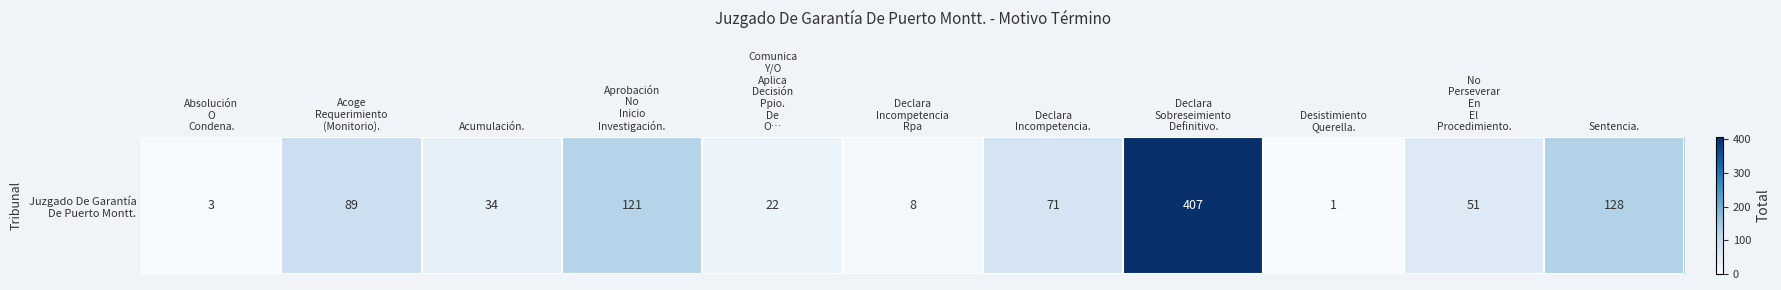

What is the smallest value displayed?

1